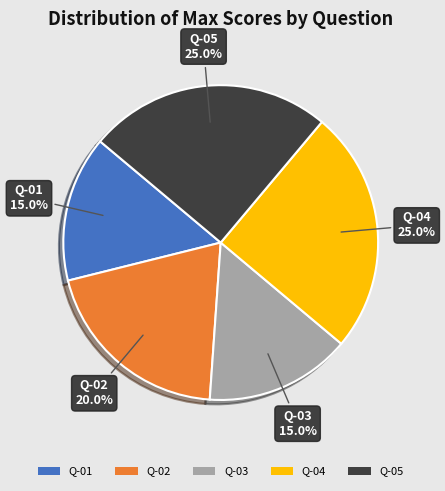

Is there a majority slice in this chart?

No